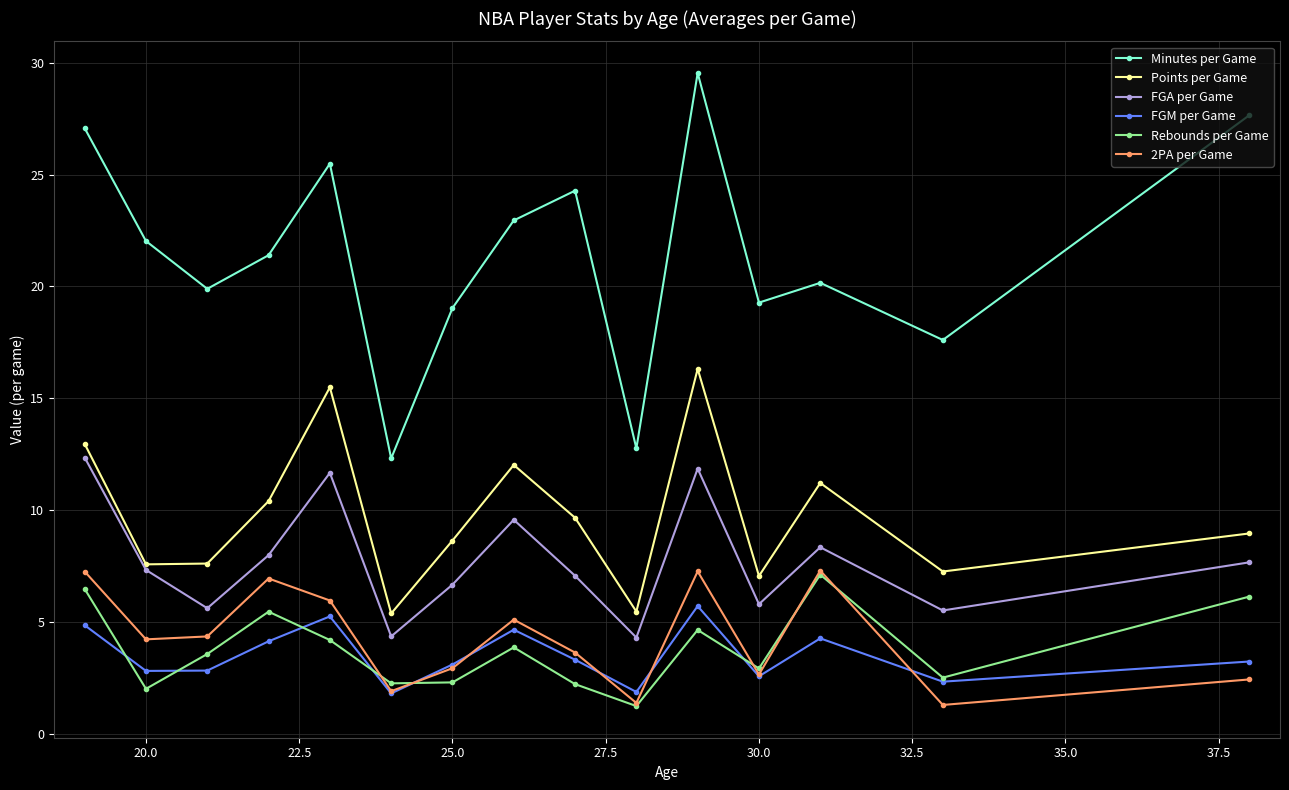

True or false: Points per Game and Minutes per Game cross at least once.

False